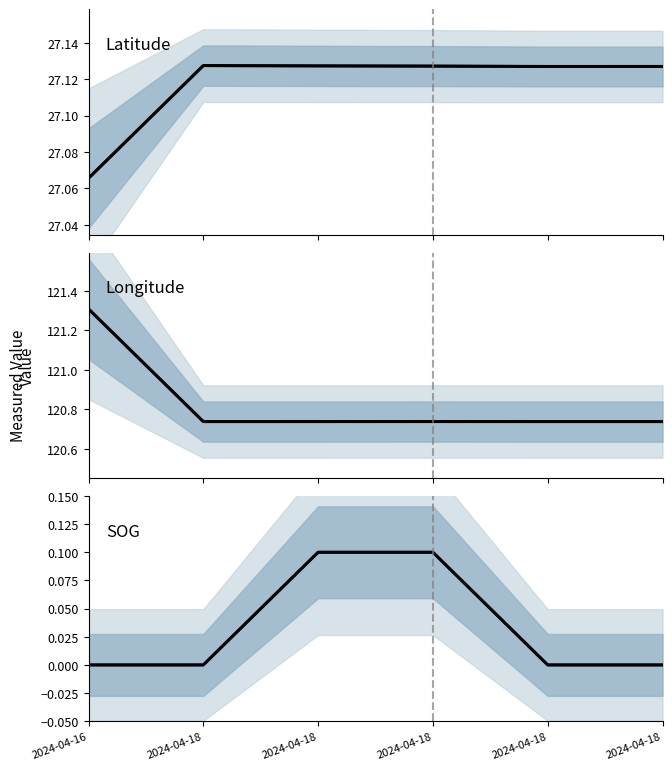

What is the value of the Longitude point at the 4th from the left?

120.7